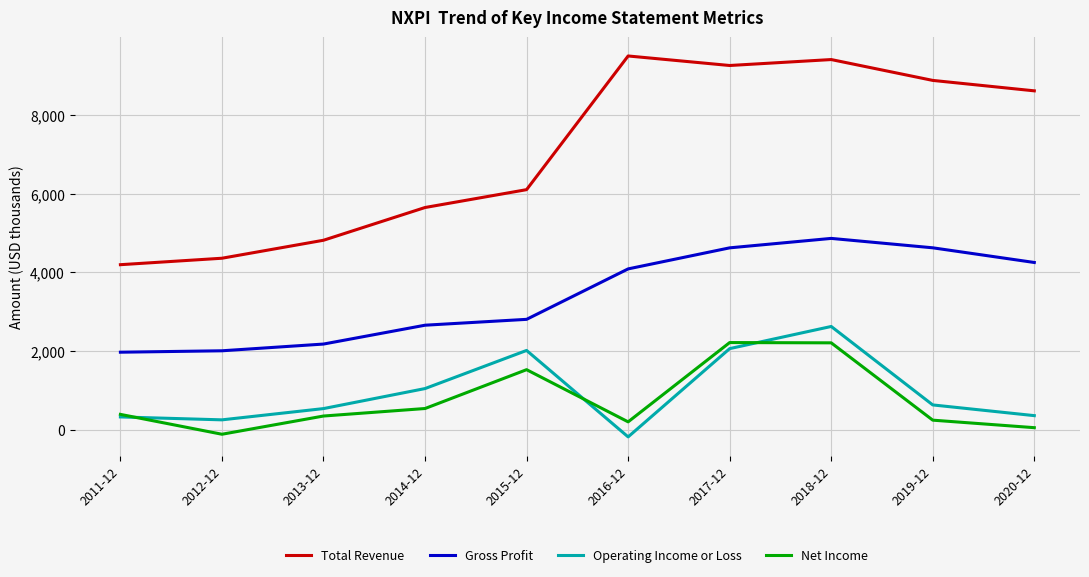

The Total Revenue series shows 9498000 at 2016-12. True or false?

True